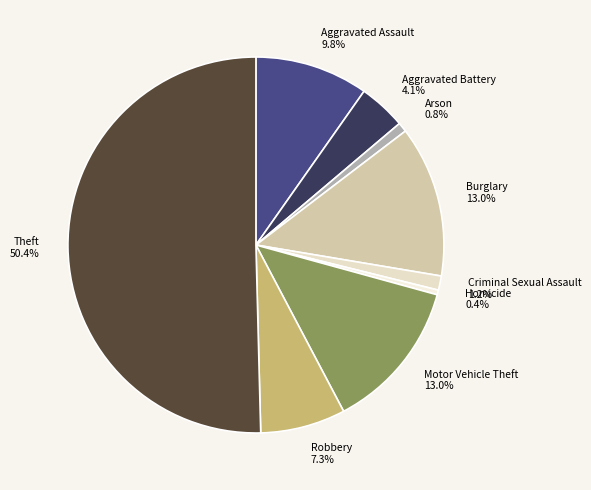

To the nearest percent, what portion does Aggravated Assault represent?

10%